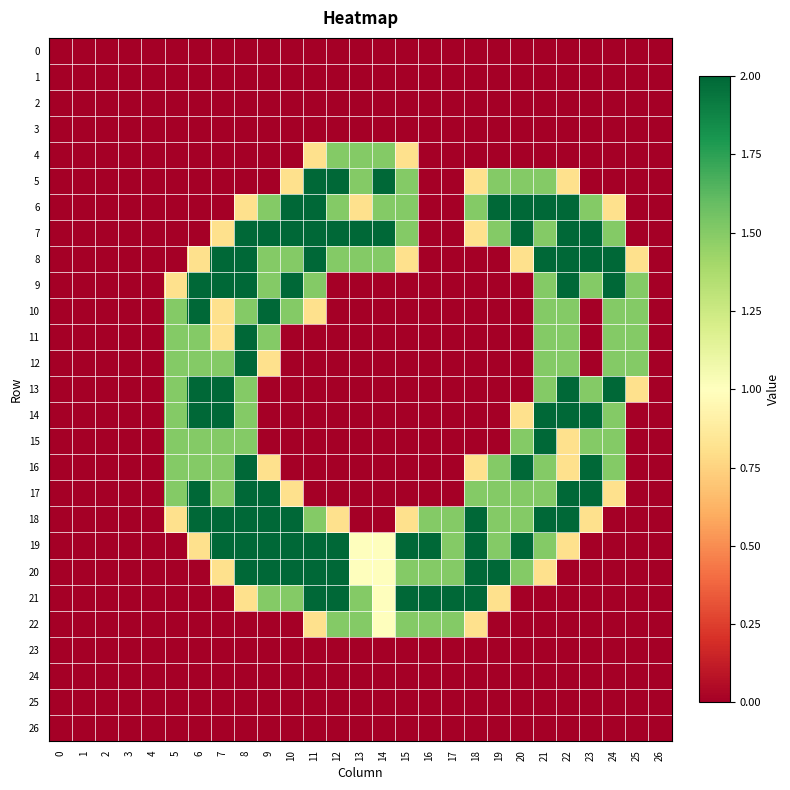

What is the total value across all series at 12?

16.8